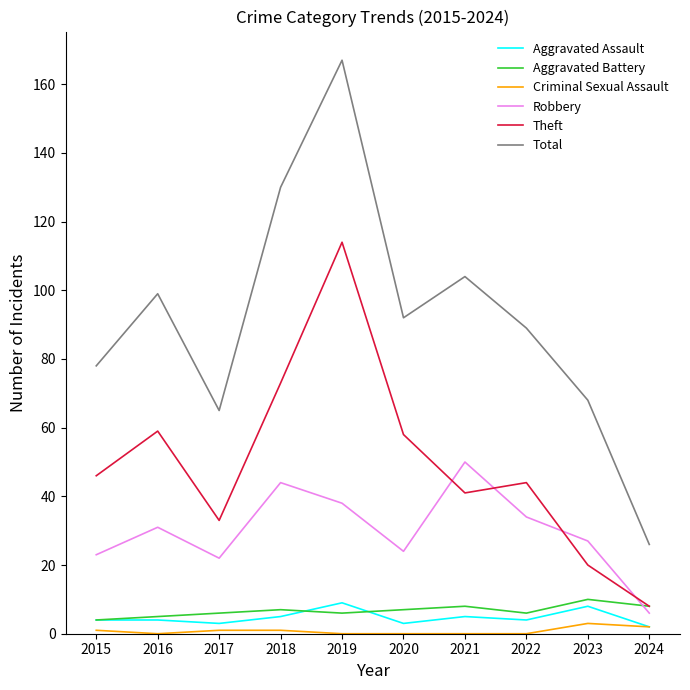

Which category has the highest value across all series?

2019